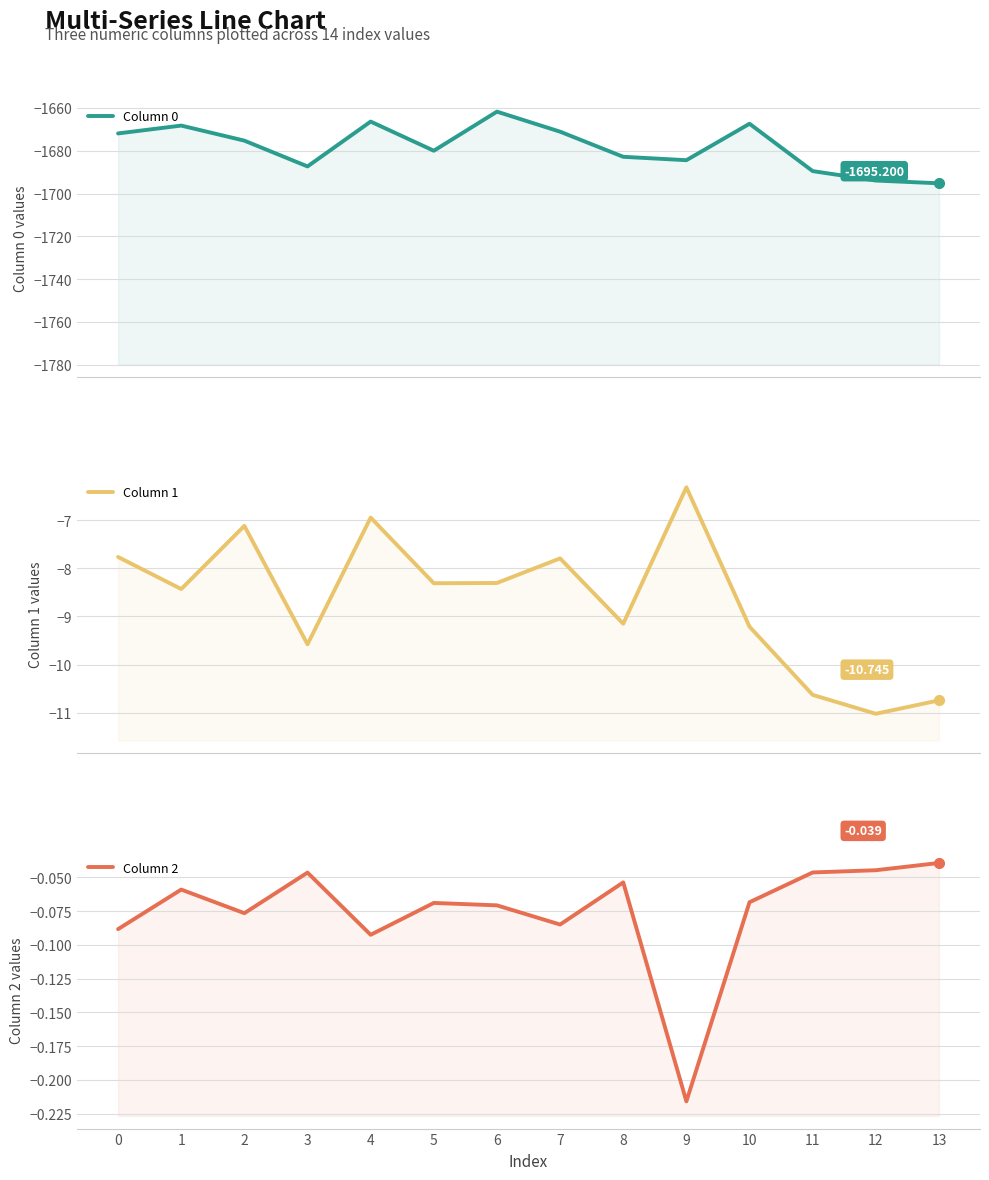

Which category has the highest value in the Column 0 series?

6